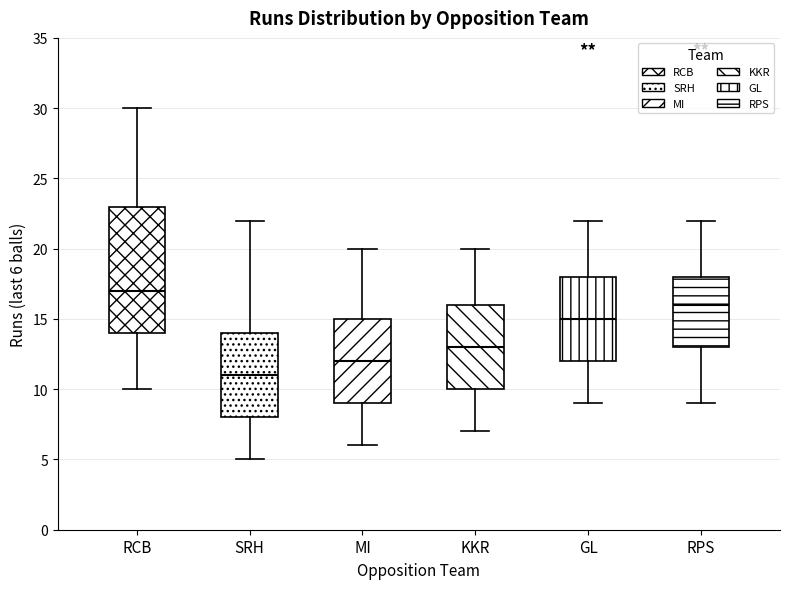

Comparing the boxes themselves (not the whiskers), which one is the tallest?

RCB